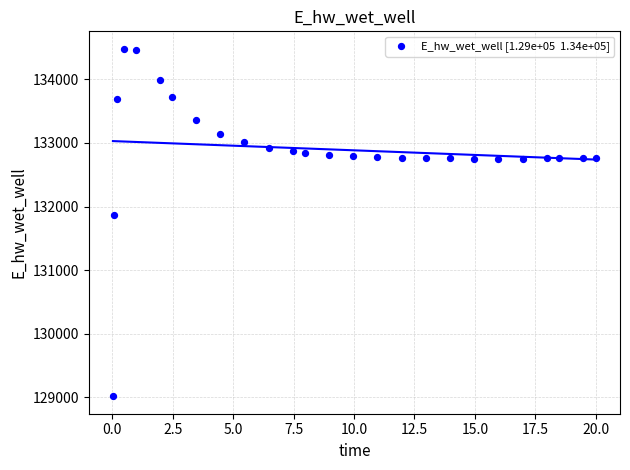

What is the range of Y values (max minus min)?

5465.5